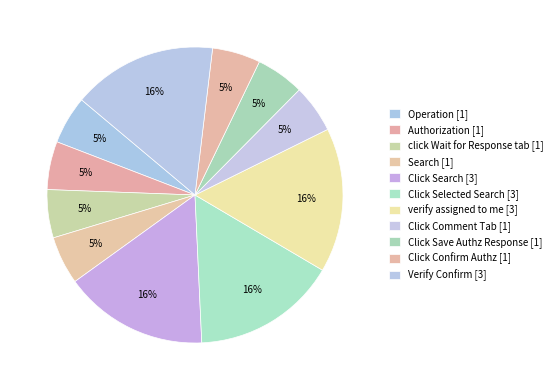

How many segments does this pie chart have?

11